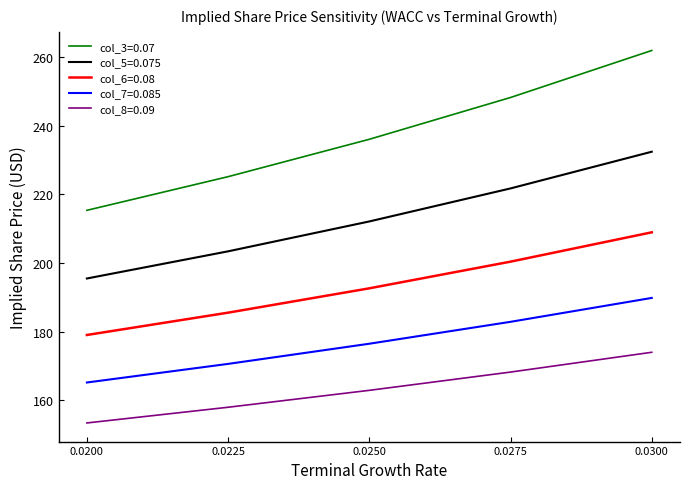

At which category is the sum across all series the highest?

0.0300